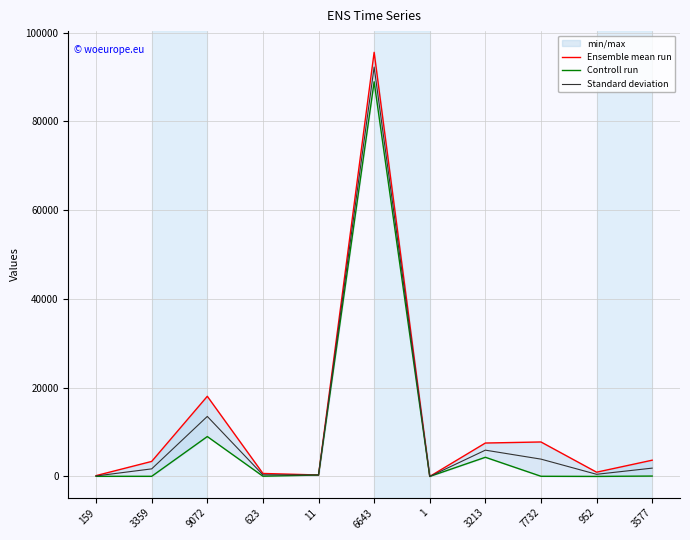

Which label corresponds to the largest value in the chart?

6643